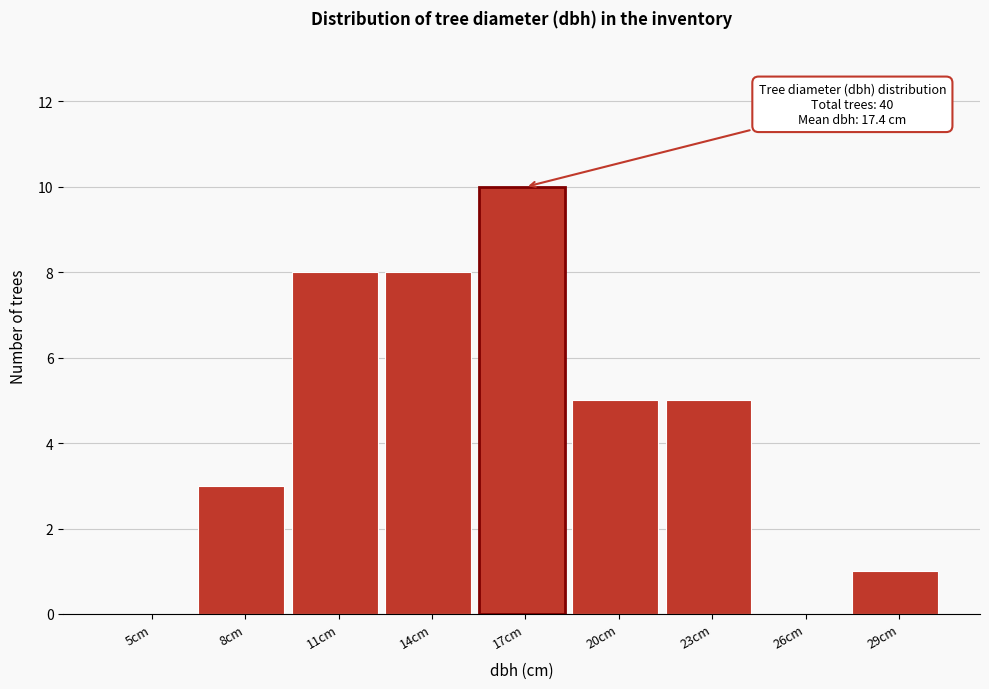

Reading left to right, extract all data points from this chart.

5cm=0	8cm=3	11cm=8	14cm=8	17cm=10	20cm=5	23cm=5	26cm=0	29cm=1